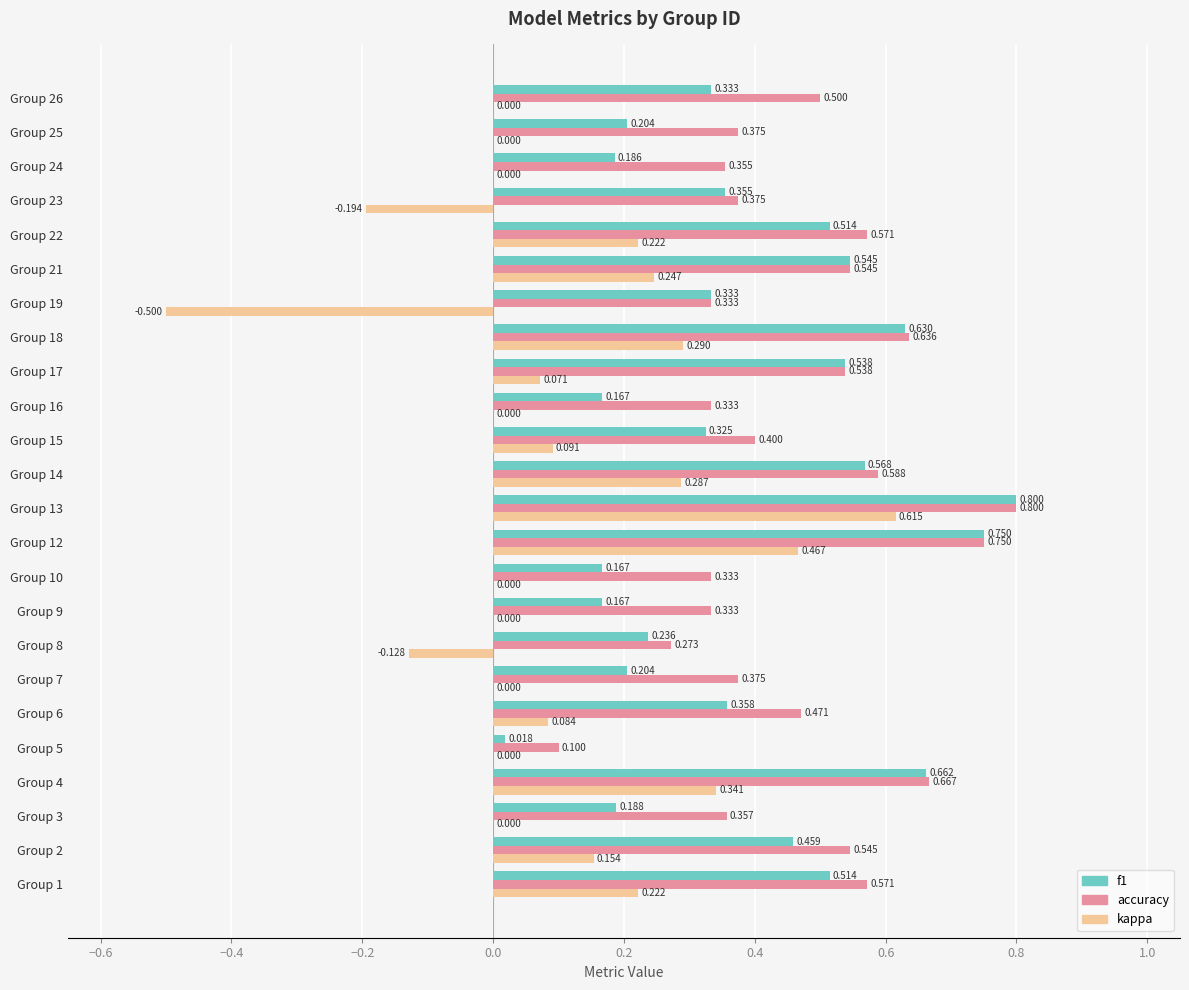

Is the value of accuracy at Group 1 greater than the value of kappa at Group 23?

Yes